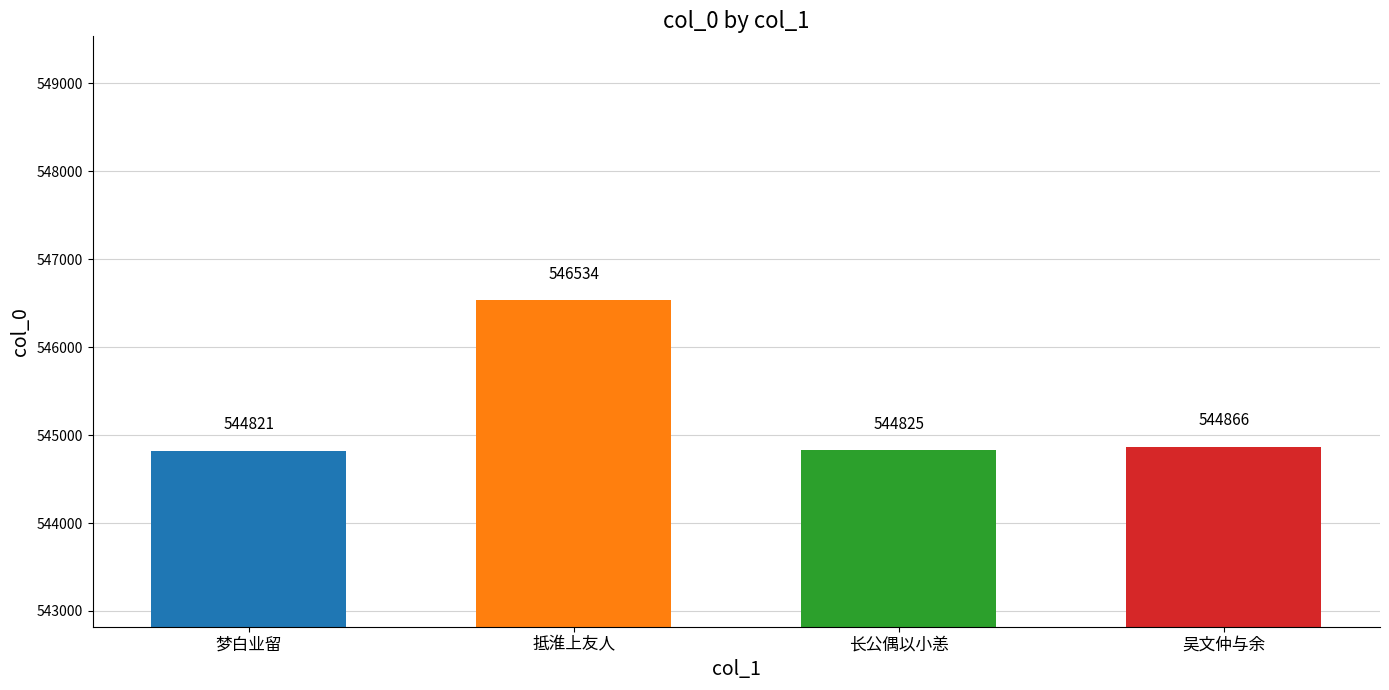

Between 抵淮上友人 and 长公偶以小恙, which is larger?

抵淮上友人